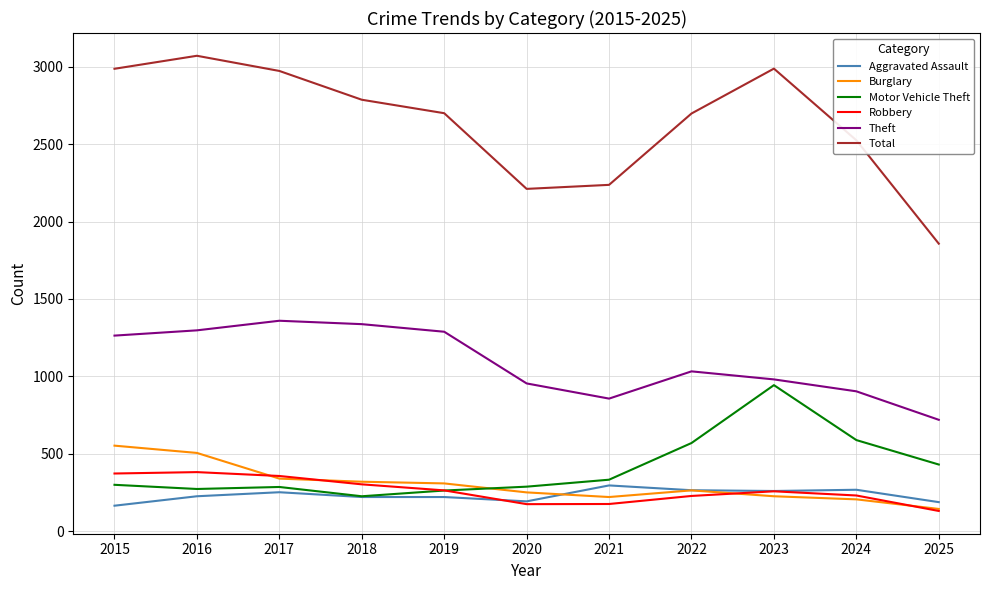

Is the value of Burglary at 2025 greater than the value of Motor Vehicle Theft at 2023?

No